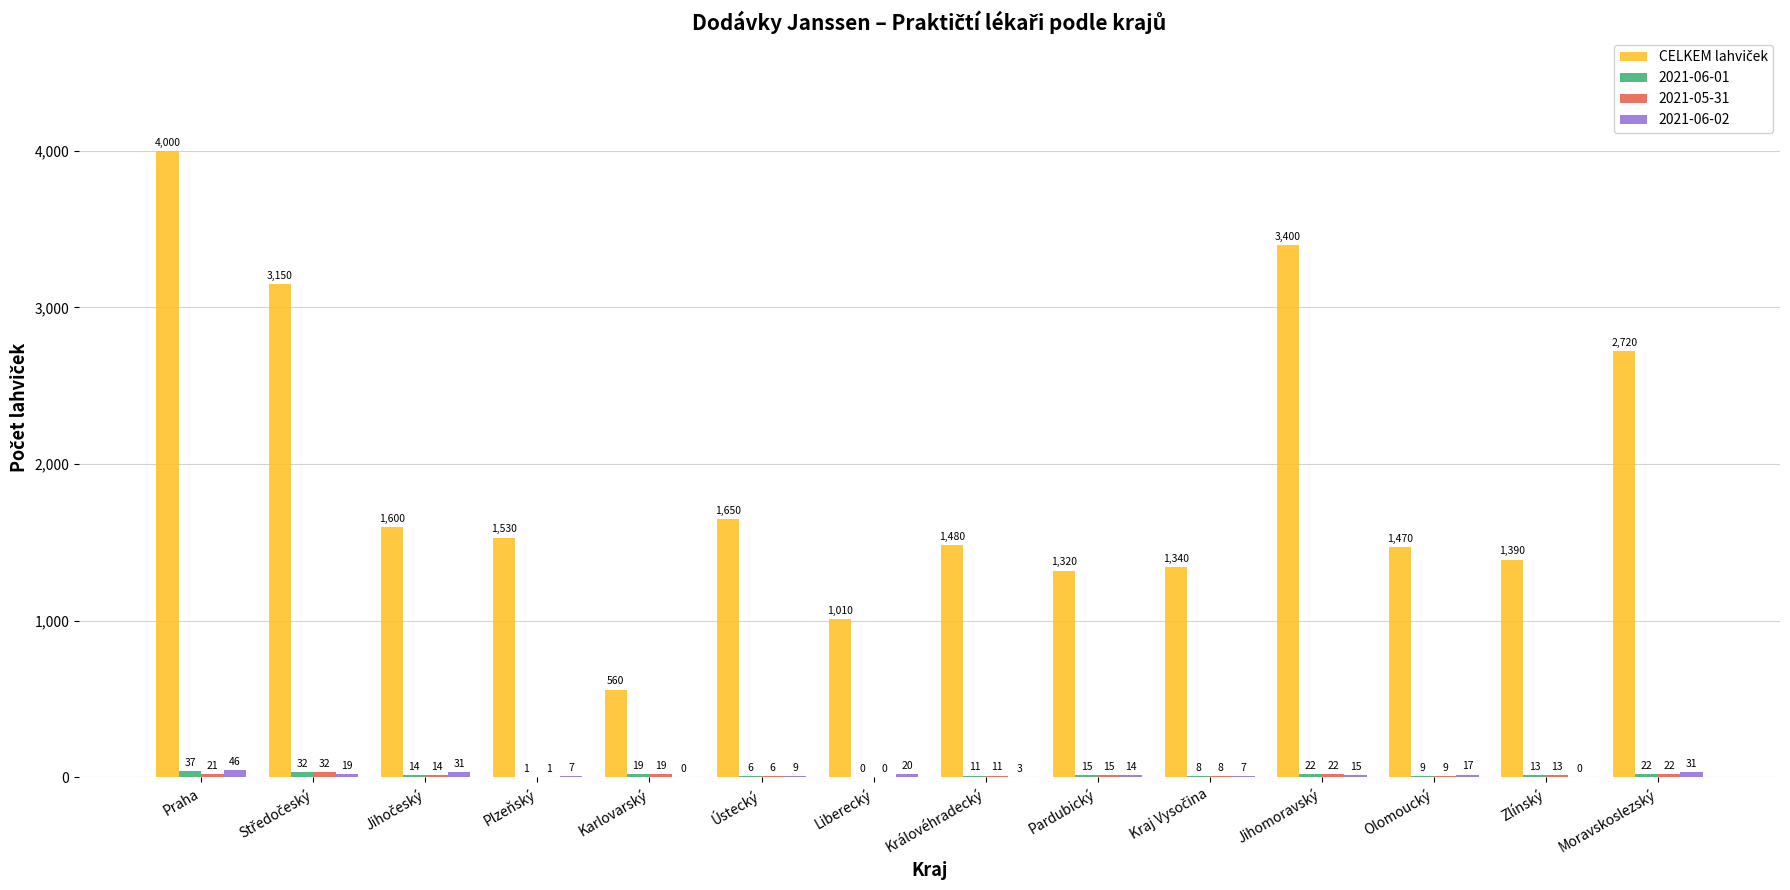

Which category has the highest value across all series?

Praha